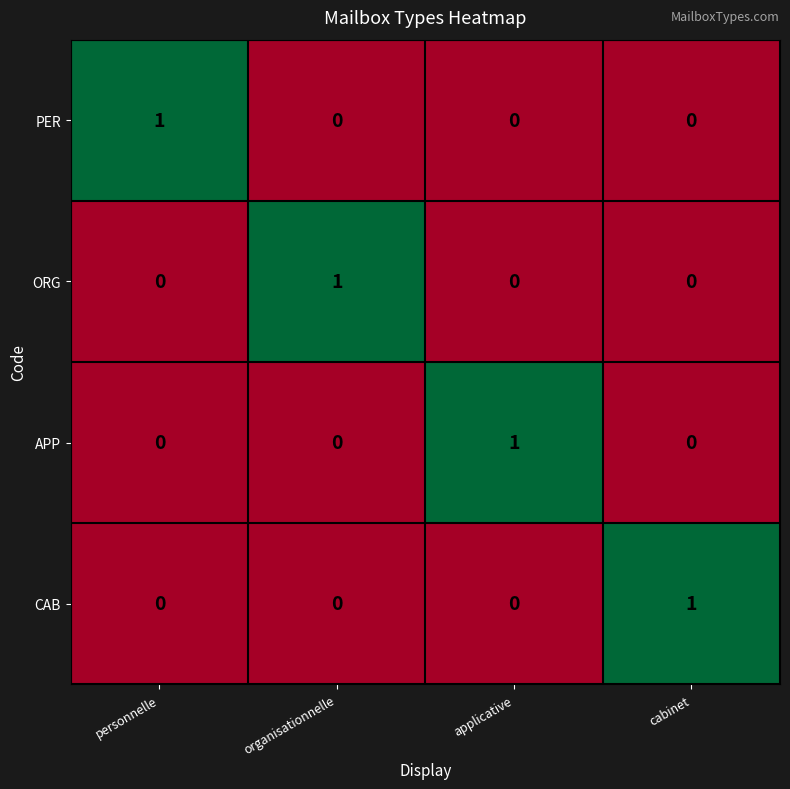

At which label does PER reach its peak?

personnelle